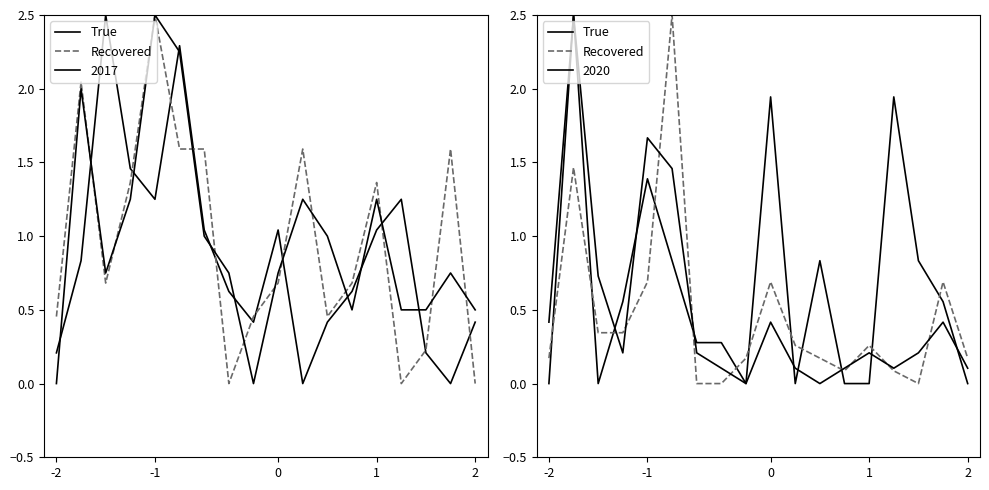

At which category does the chart reach its peak across all series?

-1